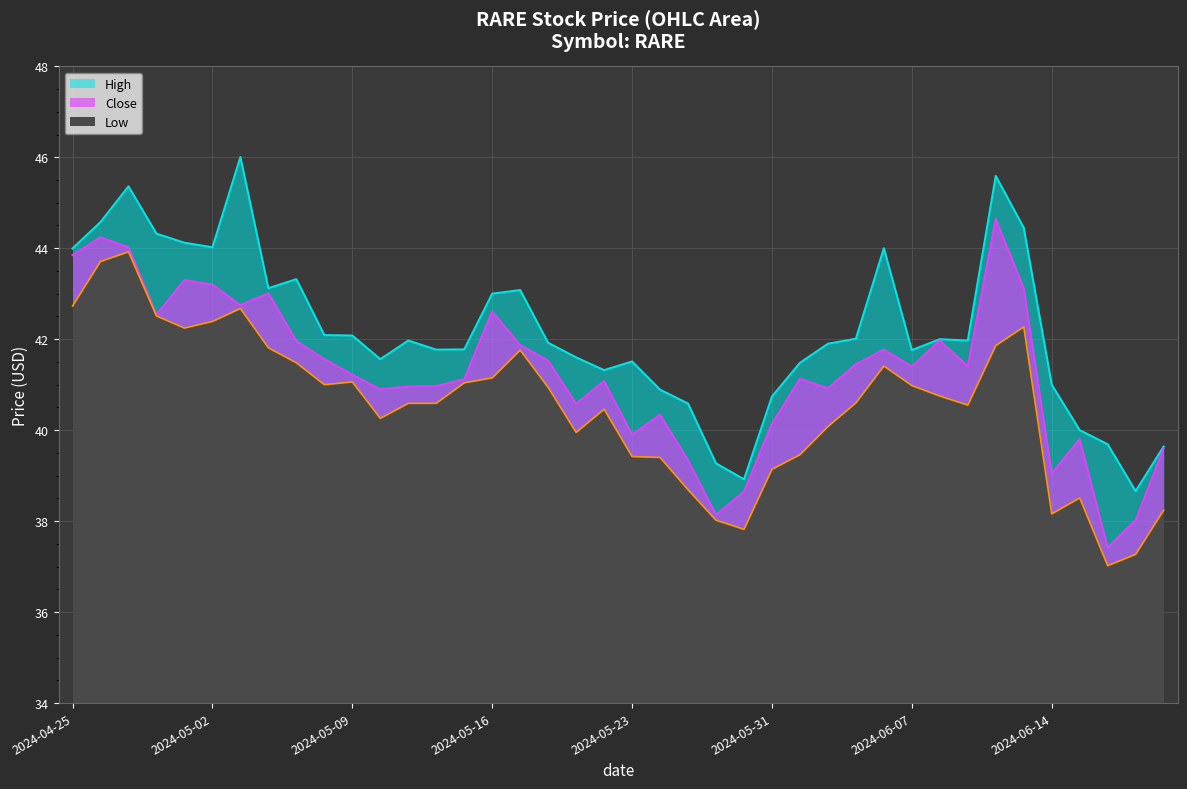

Reading left to right, what are all the values shown in this chart?

Low: 2024-04-25=42.7	2024-04-26=43.7	2024-04-29=43.9	2024-04-30=42.5	2024-05-01=42.2	2024-05-02=42.4	2024-05-03=42.7	2024-05-06=41.8	2024-05-07=41.5	2024-05-08=41.0	2024-05-09=41.1	2024-05-10=40.3	2024-05-13=40.6	2024-05-14=40.6	2024-05-15=41.0	2024-05-16=41.2	2024-05-17=41.8	2024-05-20=40.9	2024-05-21=40.0	2024-05-22=40.5	2024-05-23=39.4	2024-05-24=39.4	2024-05-28=38.7	2024-05-29=38.0	2024-05-30=37.8	2024-05-31=39.1	2024-06-03=39.5	2024-06-04=40.1	2024-06-05=40.6	2024-06-06=41.4	2024-06-07=41.0	2024-06-10=40.8	2024-06-11=40.5	2024-06-12=41.9	2024-06-13=42.3	2024-06-14=38.2	2024-06-17=38.5	2024-06-18=37.0	2024-06-20=37.3	2024-06-21=38.2
High: 2024-04-25=44.0	2024-04-26=44.6	2024-04-29=45.4	2024-04-30=44.3	2024-05-01=44.1	2024-05-02=44.0	2024-05-03=46.0	2024-05-06=43.1	2024-05-07=43.3	2024-05-08=42.1	2024-05-09=42.1	2024-05-10=41.6	2024-05-13=42.0	2024-05-14=41.8	2024-05-15=41.8	2024-05-16=43.0	2024-05-17=43.1	2024-05-20=41.9	2024-05-21=41.6	2024-05-22=41.3	2024-05-23=41.5	2024-05-24=40.9	2024-05-28=40.6	2024-05-29=39.3	2024-05-30=38.9	2024-05-31=40.7	2024-06-03=41.5	2024-06-04=41.9	2024-06-05=42.0	2024-06-06=44.0	2024-06-07=41.8	2024-06-10=42.0	2024-06-11=42.0	2024-06-12=45.6	2024-06-13=44.5	2024-06-14=41.0	2024-06-17=40.0	2024-06-18=39.7	2024-06-20=38.7	2024-06-21=39.6
Close: 2024-04-25=43.8	2024-04-26=44.2	2024-04-29=44.0	2024-04-30=42.5	2024-05-01=43.3	2024-05-02=43.2	2024-05-03=42.8	2024-05-06=43.0	2024-05-07=42.0	2024-05-08=41.6	2024-05-09=41.2	2024-05-10=40.9	2024-05-13=41.0	2024-05-14=41.0	2024-05-15=41.1	2024-05-16=42.6	2024-05-17=41.9	2024-05-20=41.5	2024-05-21=40.6	2024-05-22=41.1	2024-05-23=39.9	2024-05-24=40.3	2024-05-28=39.3	2024-05-29=38.1	2024-05-30=38.7	2024-05-31=40.1	2024-06-03=41.1	2024-06-04=40.9	2024-06-05=41.5	2024-06-06=41.8	2024-06-07=41.4	2024-06-10=42.0	2024-06-11=41.4	2024-06-12=44.6	2024-06-13=43.1	2024-06-14=39.0	2024-06-17=39.8	2024-06-18=37.4	2024-06-20=38.0	2024-06-21=39.6